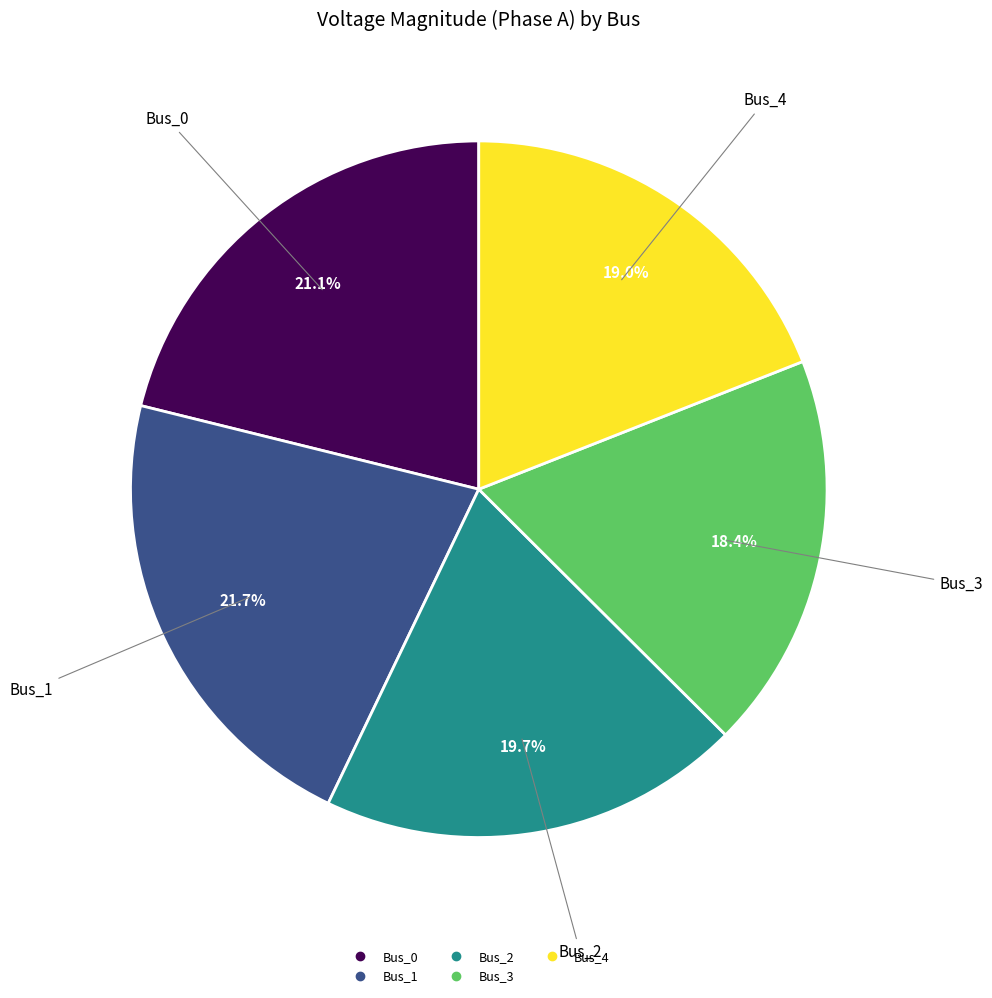

Is there any slice that represents more than half of the pie?

No